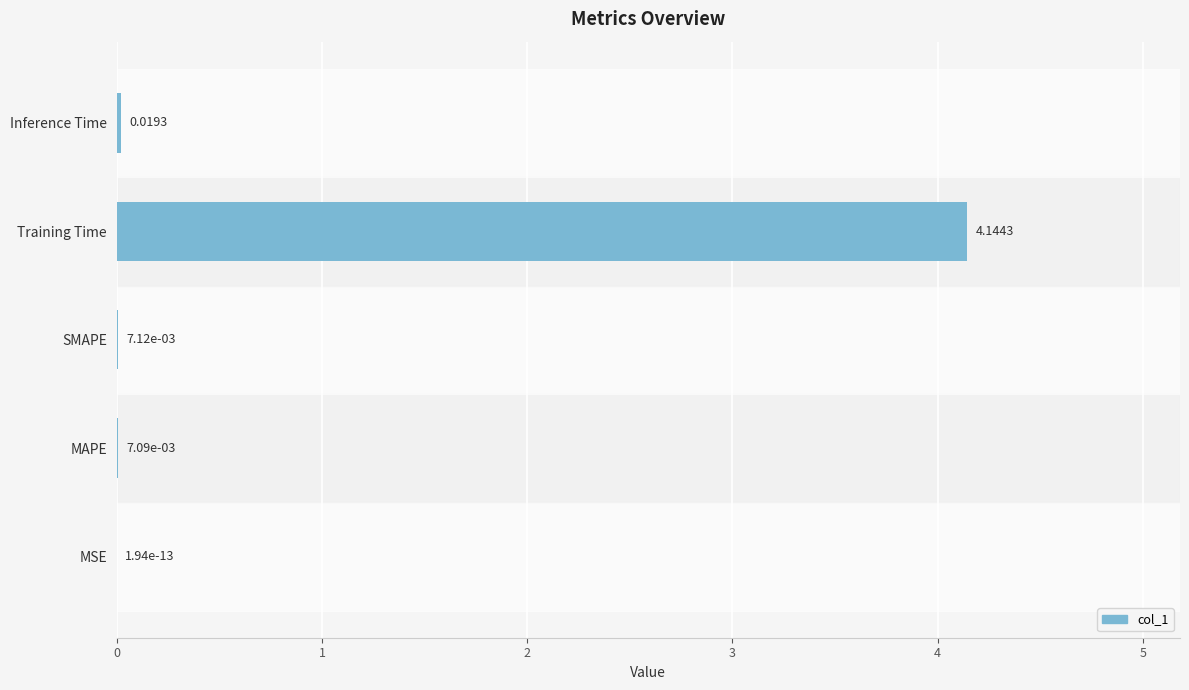

Where is the data nearest to the value 2?

Inference Time